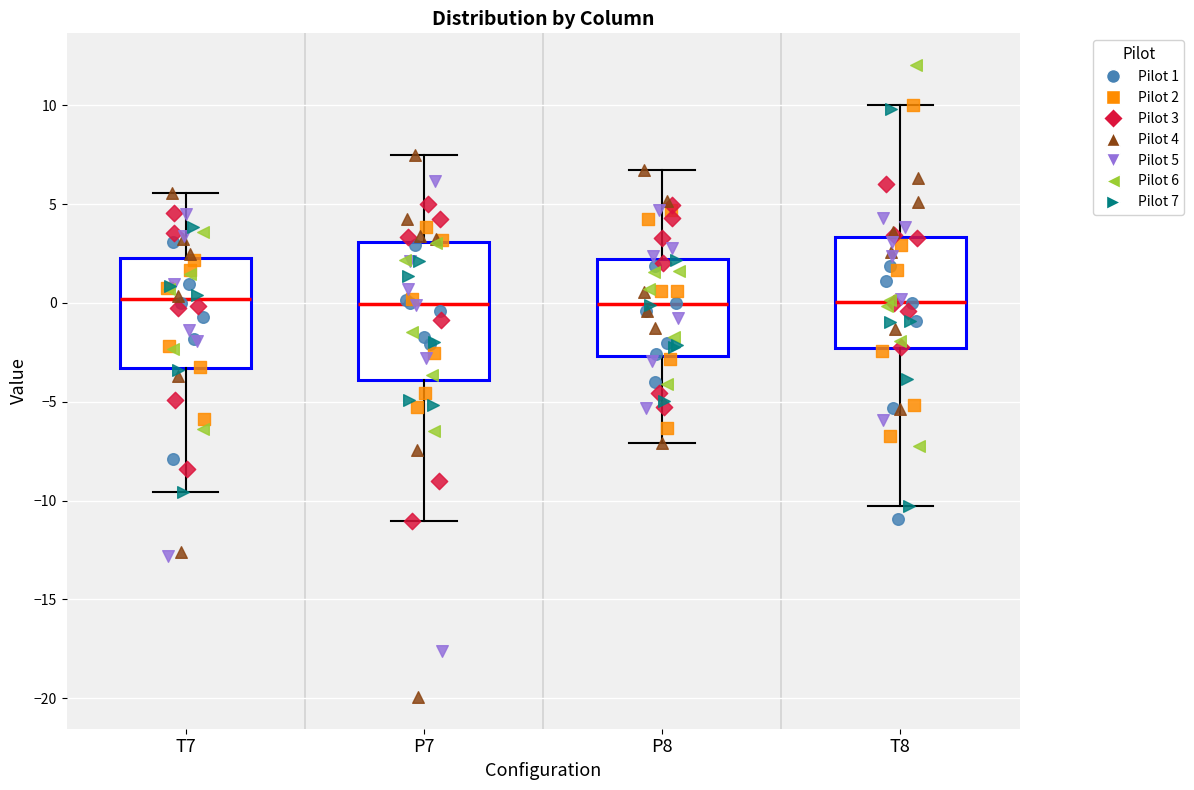

Which box is the tallest, from its lower edge to its upper edge?

P7